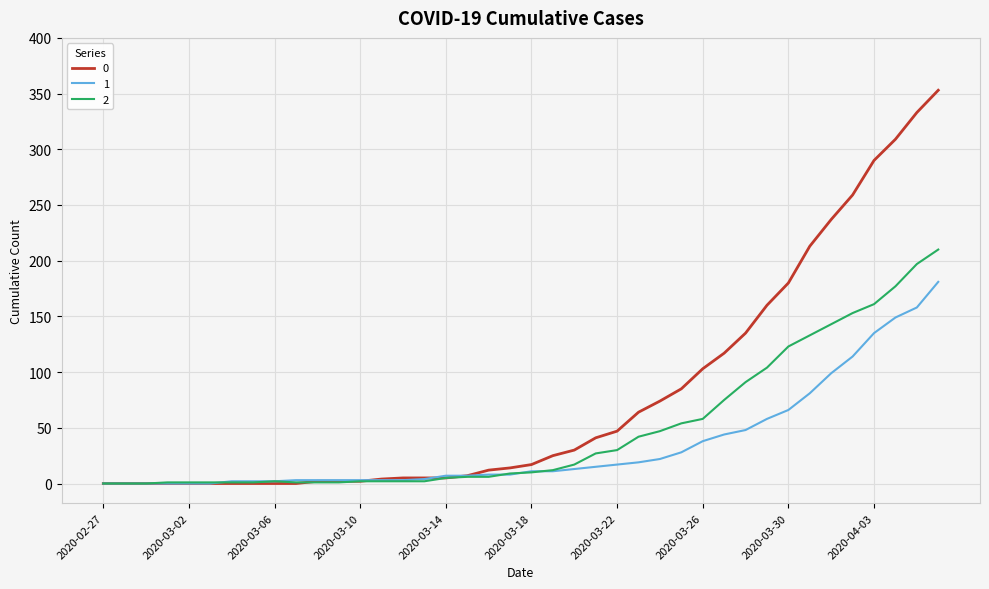

List the series in order of their overall mean, lowest first.

1, 2, 0